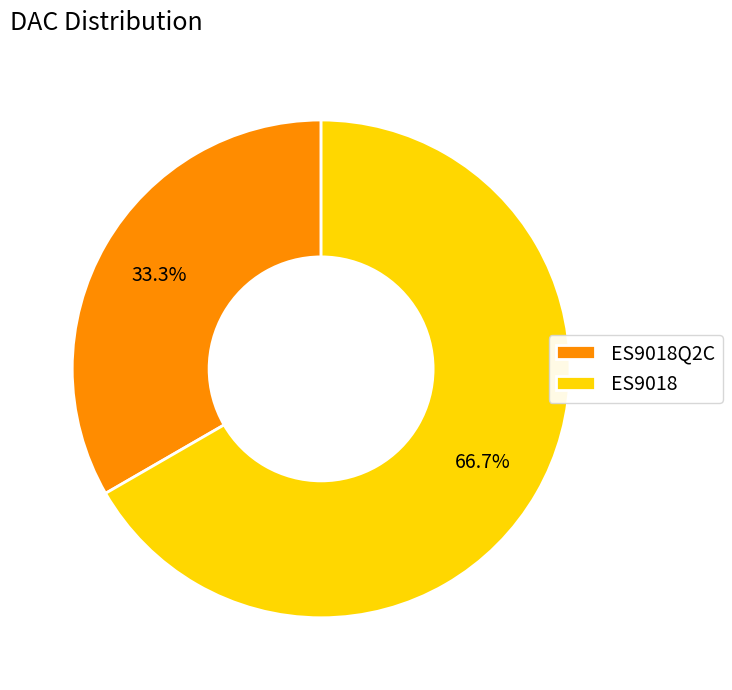

How many slices are in this pie chart?

2